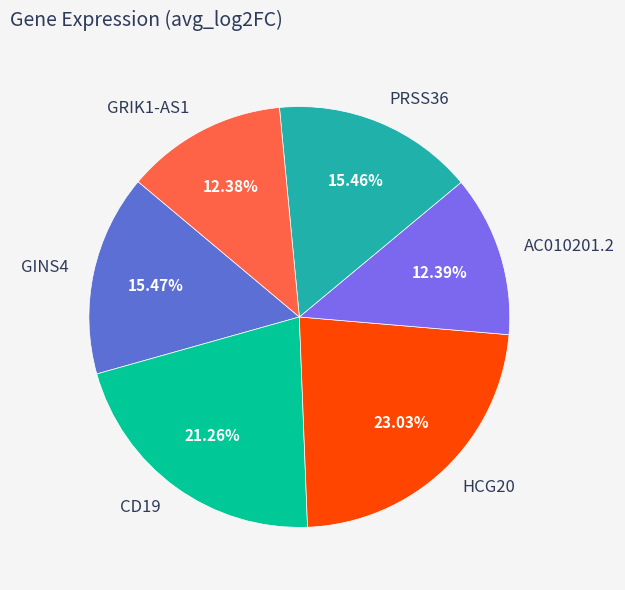

Is there any slice that represents more than half of the pie?

No